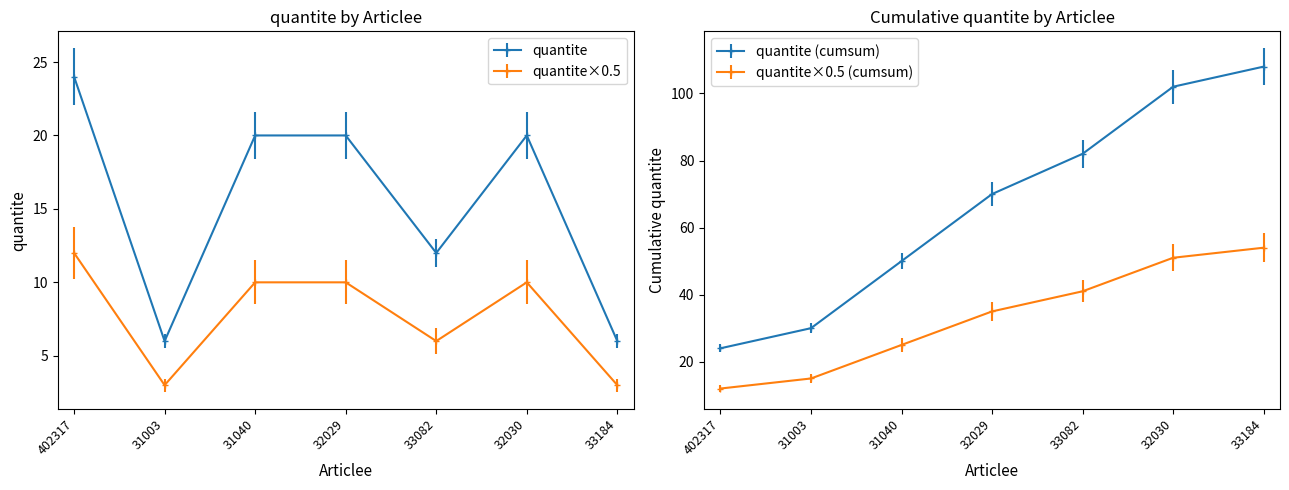

How many interior local valleys (lower than both neighbors) does the data have?

2